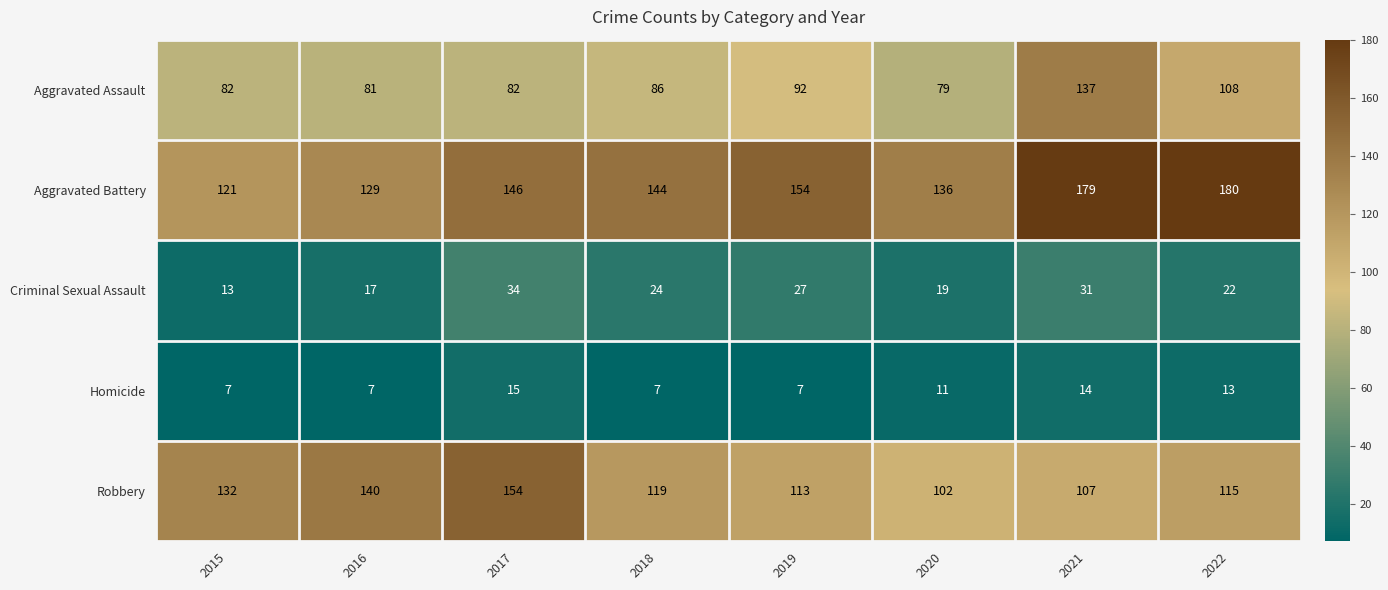

At how many categories does at least one series exceed 39?

8